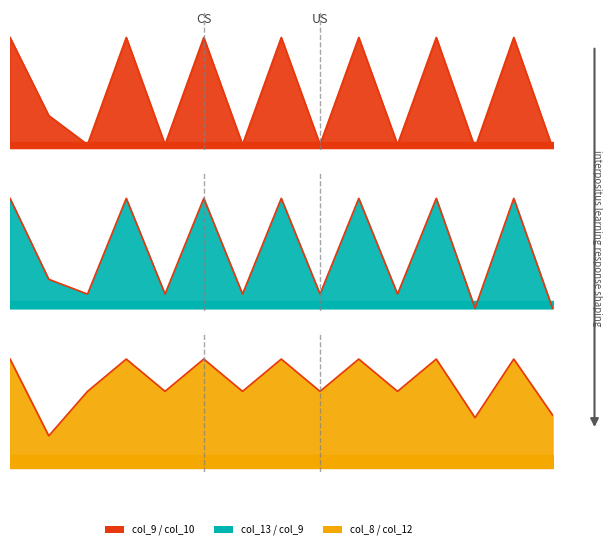

Which category has the lowest value in the Outline 1 series?

12